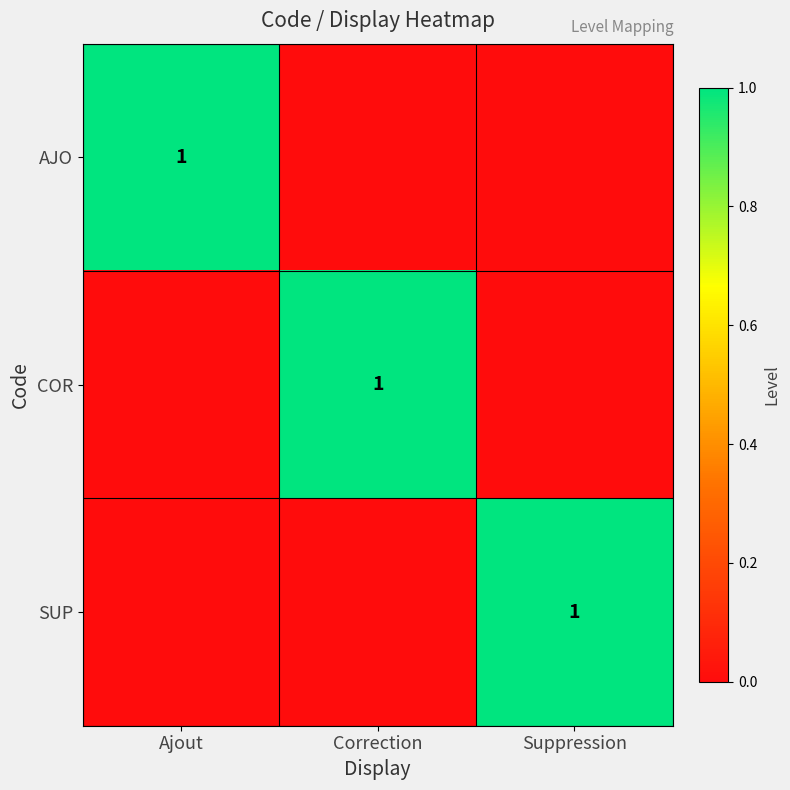

Is it true that AJO equals 1 at Ajout?

True